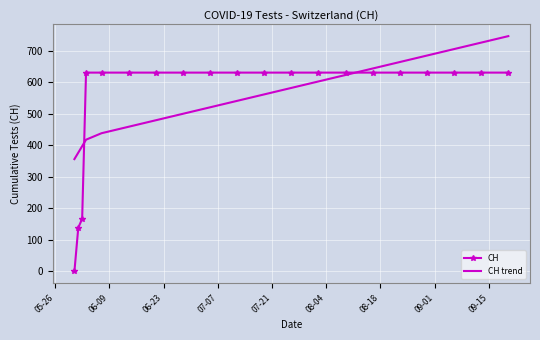

What is the minimum value for CH trend?

356.6